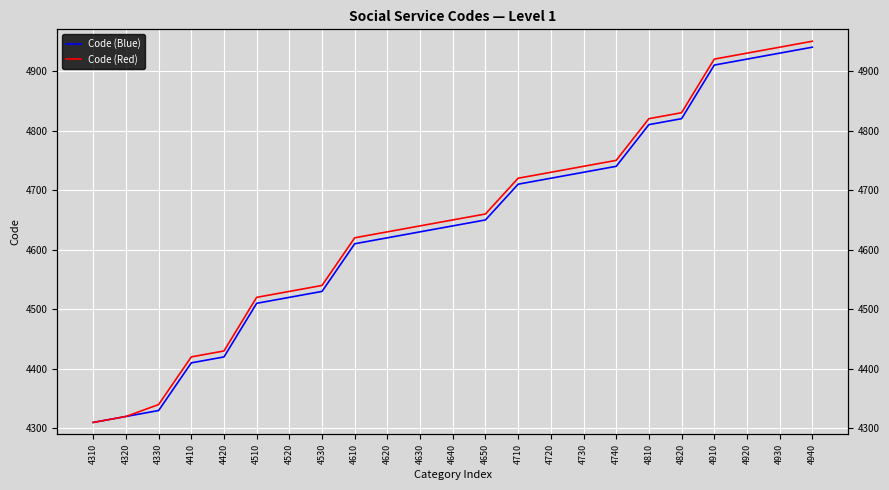

What are all the series names shown in the legend?

Code (Blue), Code (Red)